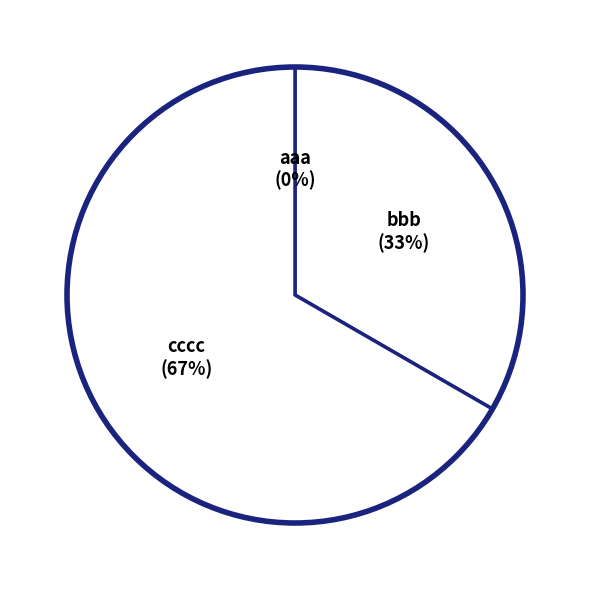

How many slices are in this pie chart?

3